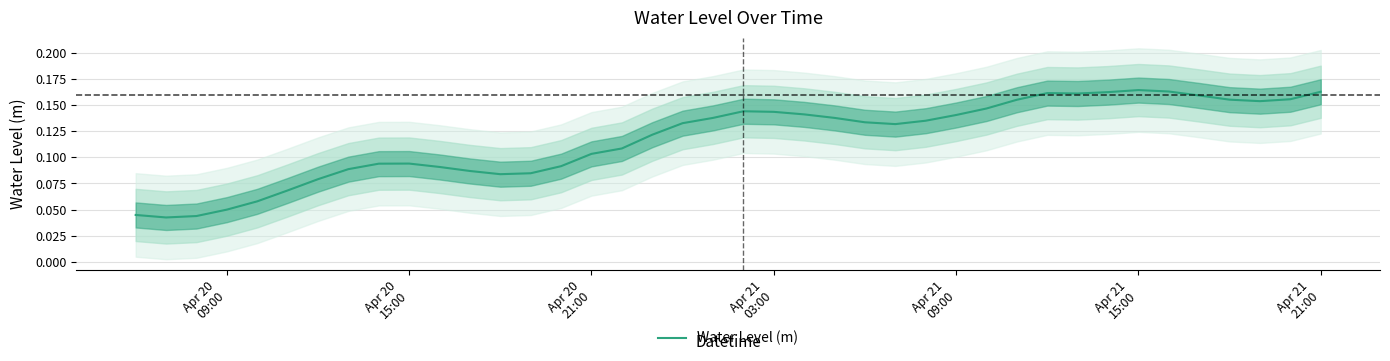

Does the chart display data point markers on the line(s)?

No